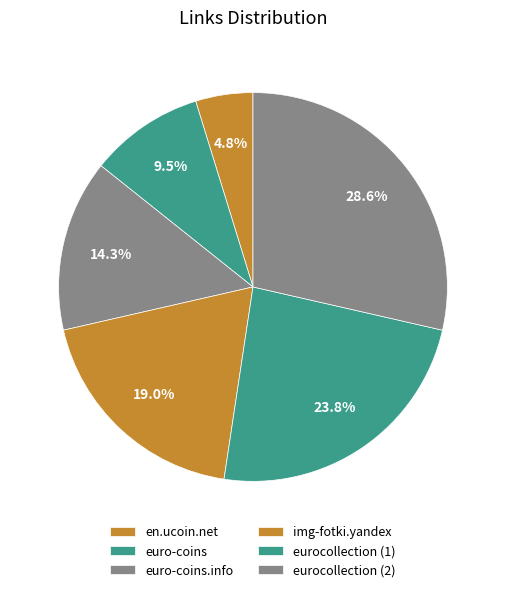

To the nearest percent, what percentage of the pie is img-fotki.yandex?

19%